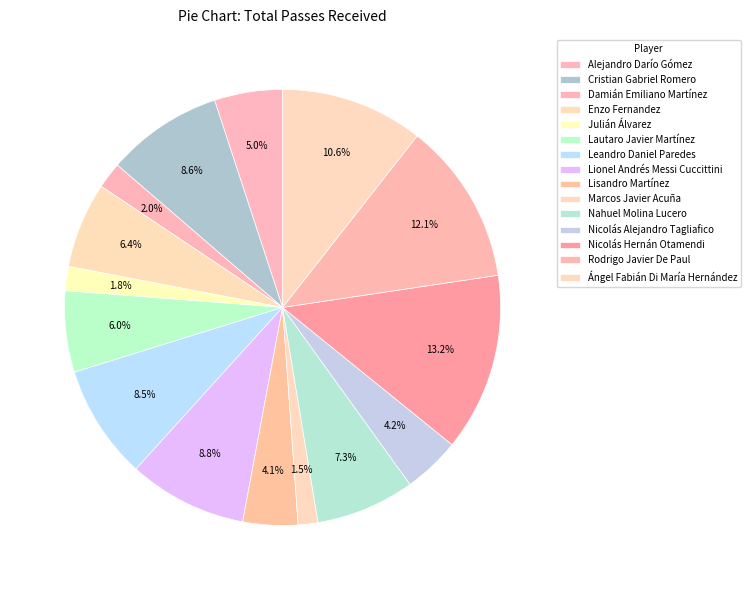

Combined, what portion of the pie is Lisandro Martínez and Nicolás Alejandro Tagliafico?

8.3%